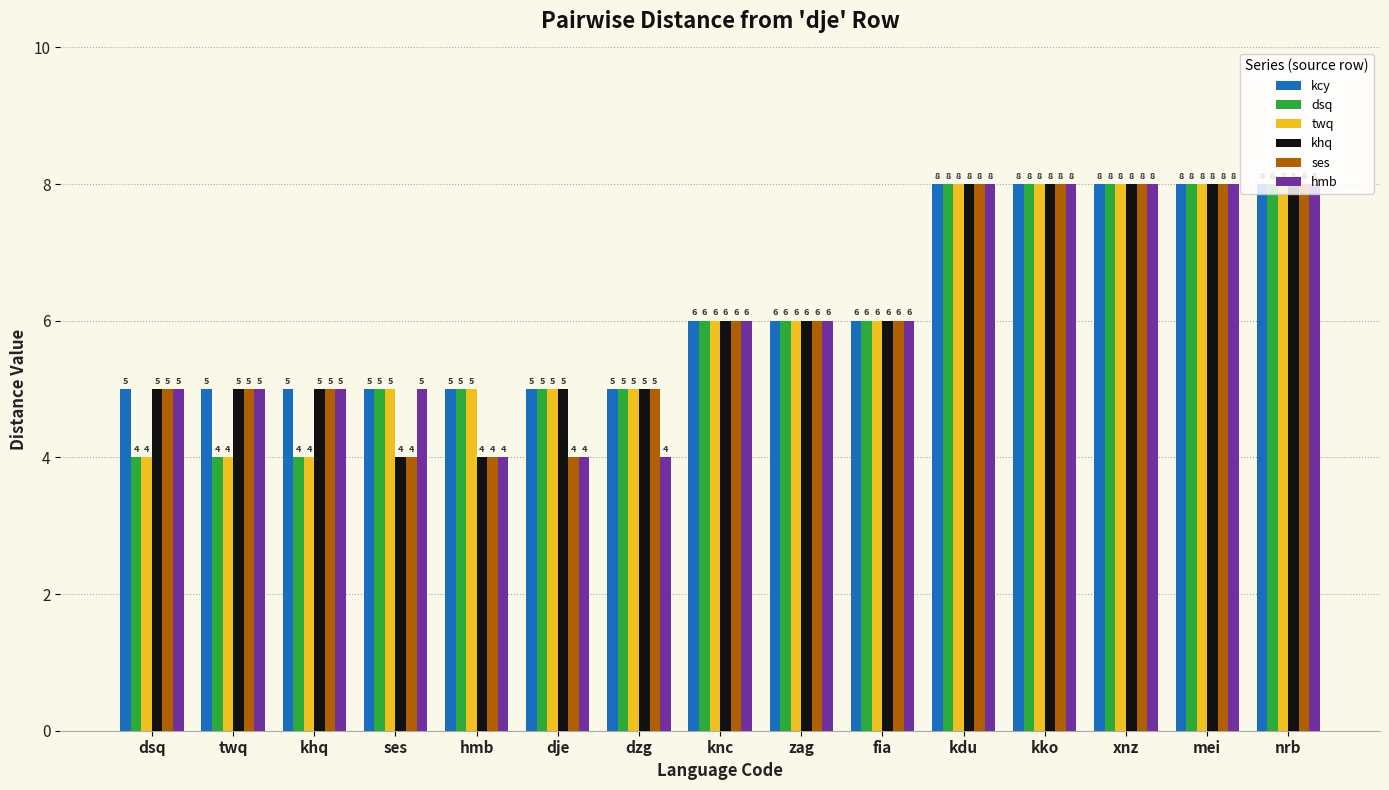

What is the difference between the maximum and minimum values in the kcy series?

3